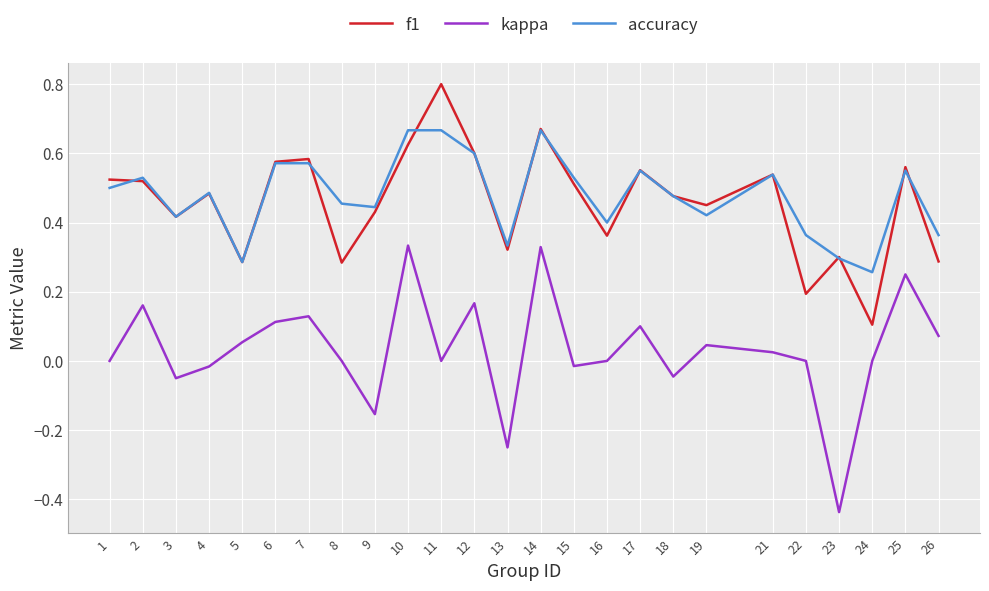

Is it true that kappa equals 0.0 at 5?

False